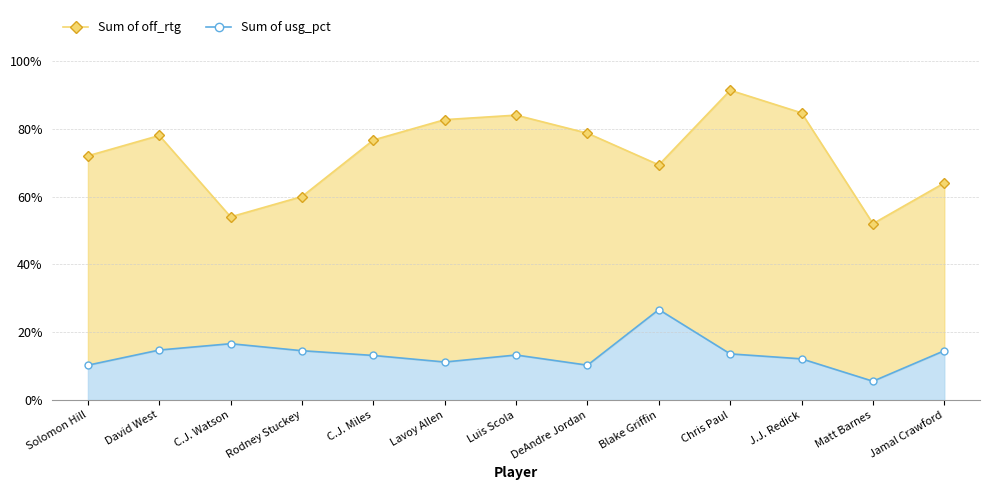

Is it true that usg_pct equals 0.1 at Matt Barnes?

True